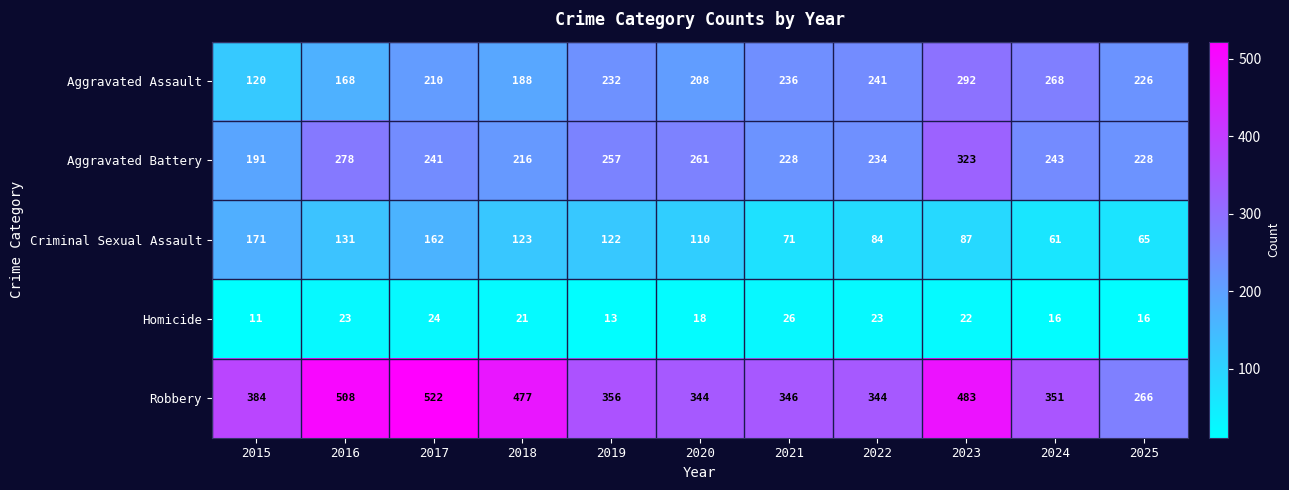

What is the difference between the Aggravated Assault values at 2024 and 2018?

80